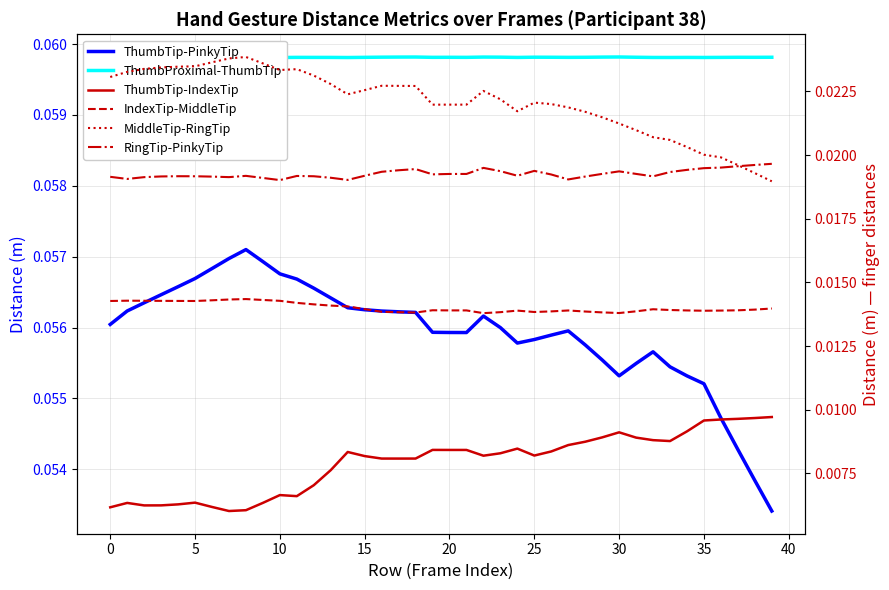

At how many categories does at least one series exceed 0?

40